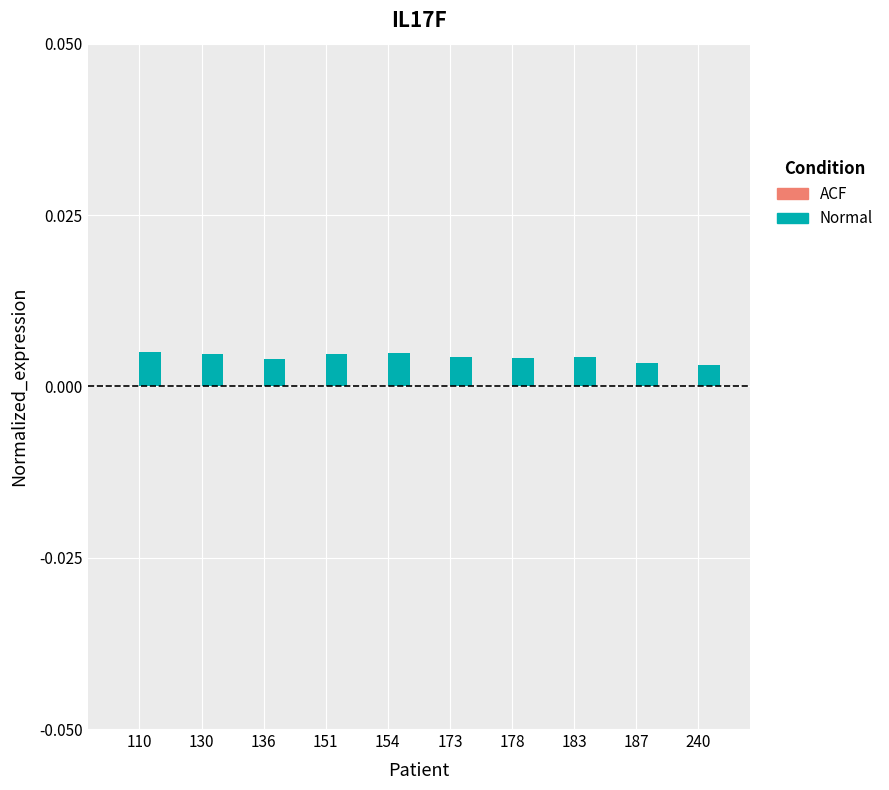

How many values are between 0 and 1?

10